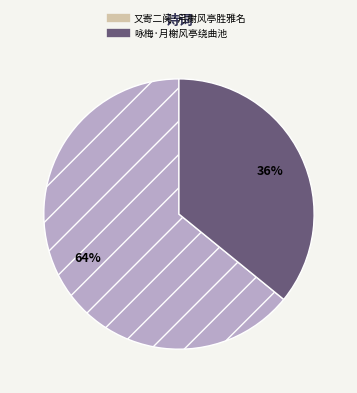

What is the ratio of the value at 咏梅·月榭风亭绕曲池 to the value at 又寄二阕·月榭风亭胜雅名?

0.6